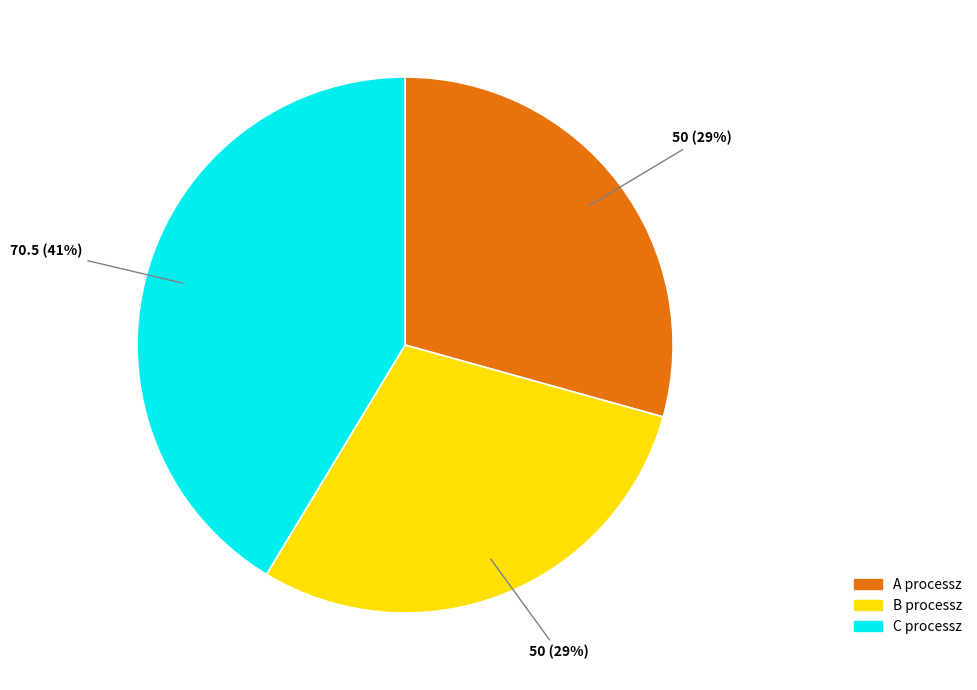

What is the ratio of the value at A processz to the value at B processz?

1.0